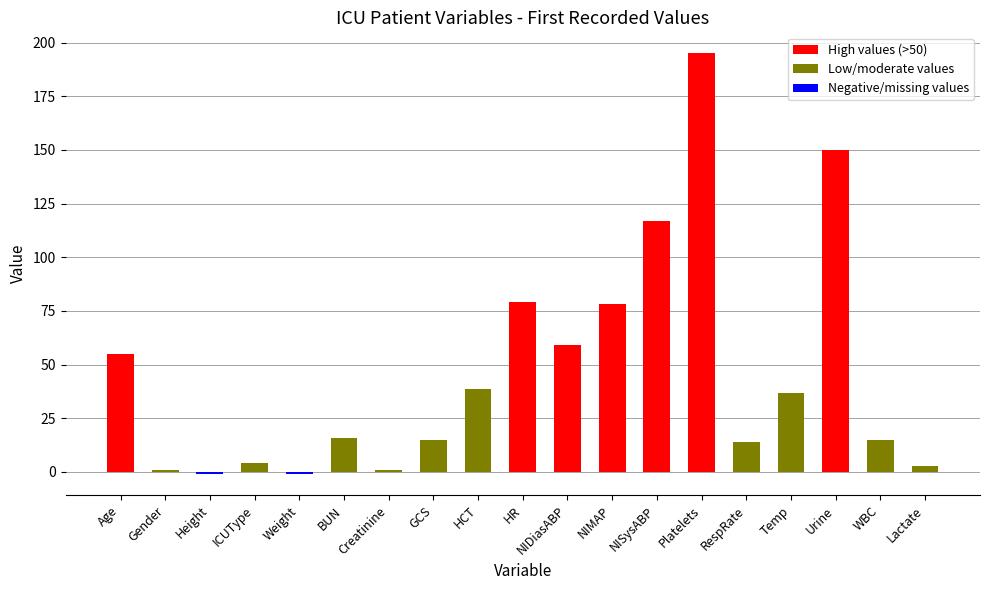

What is the minimum value shown in the chart?

-1.0